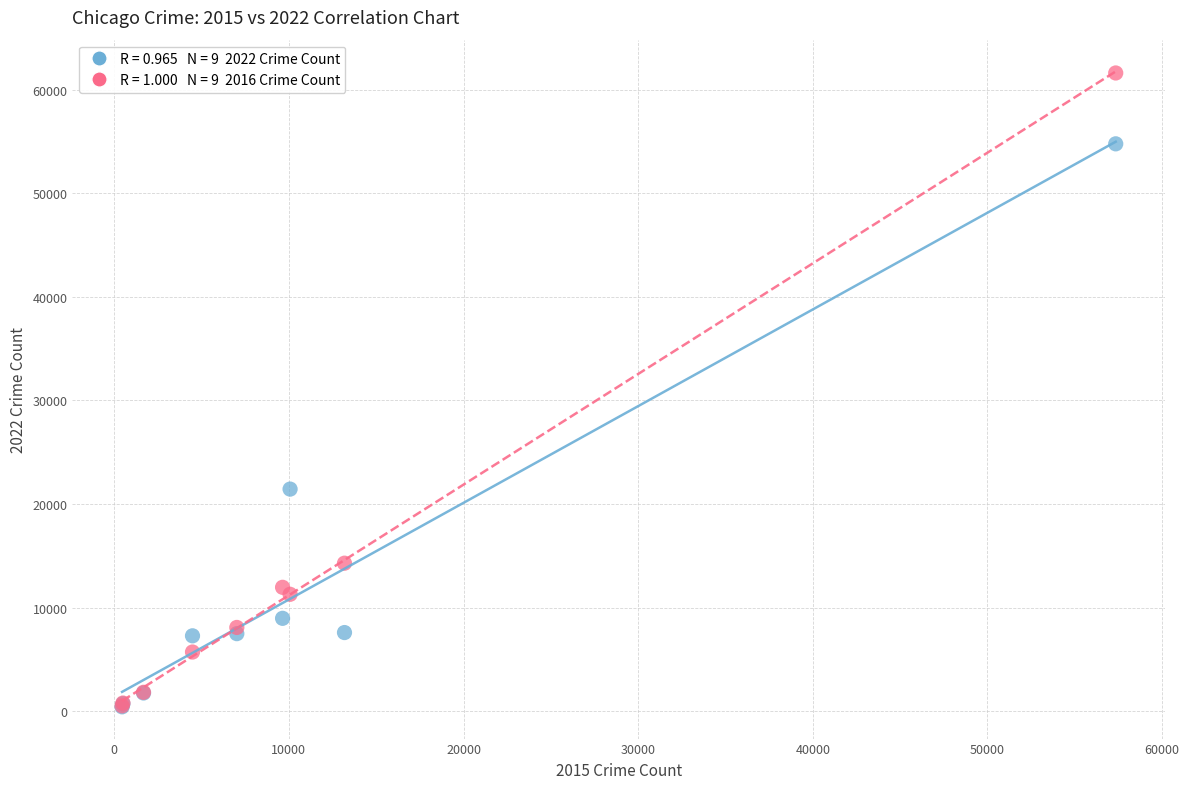

Across all series, what Y value is closest to 31021?

21443